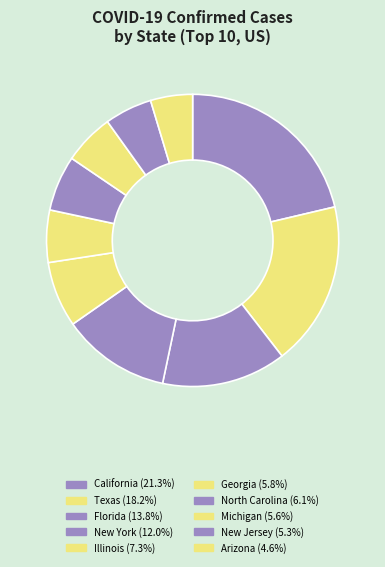

How many slices are in this pie chart?

10